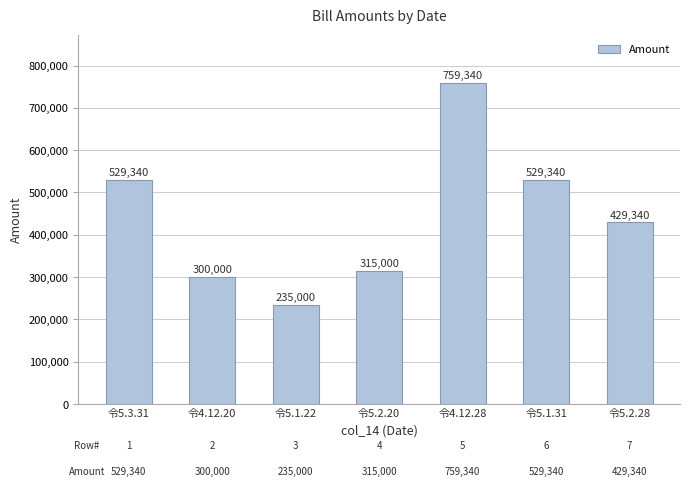

Between 令5.2.20 and 令4.12.28, which is larger?

令4.12.28